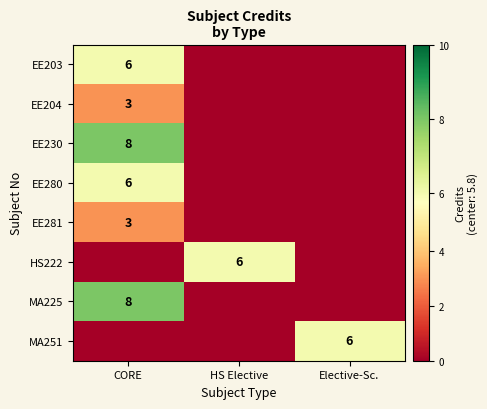

The value of MA225 at CORE is 8. True or false?

True